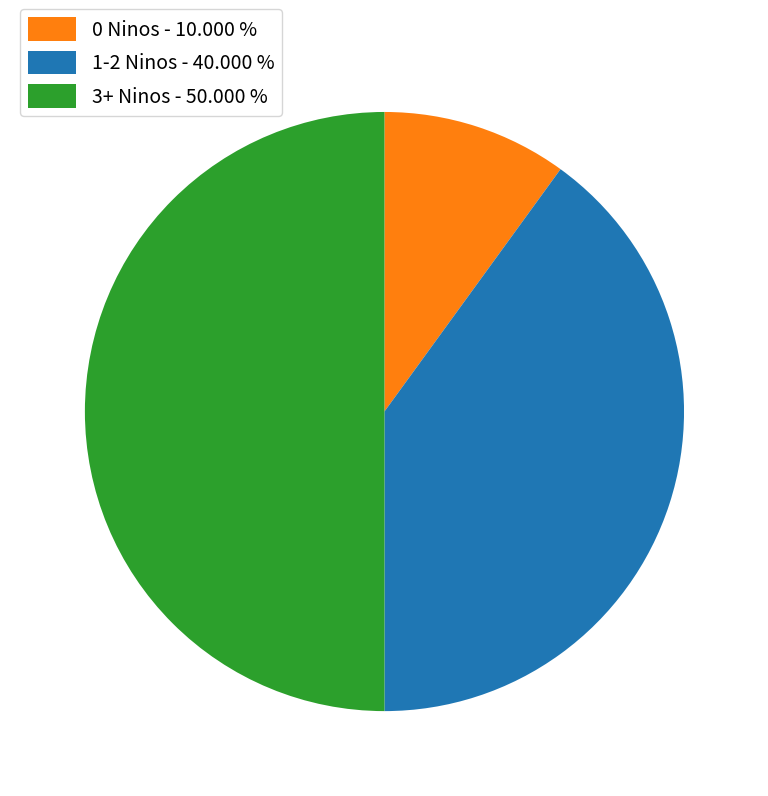

What is the smallest slice in the pie chart?

0 Ninos - 10.000 %